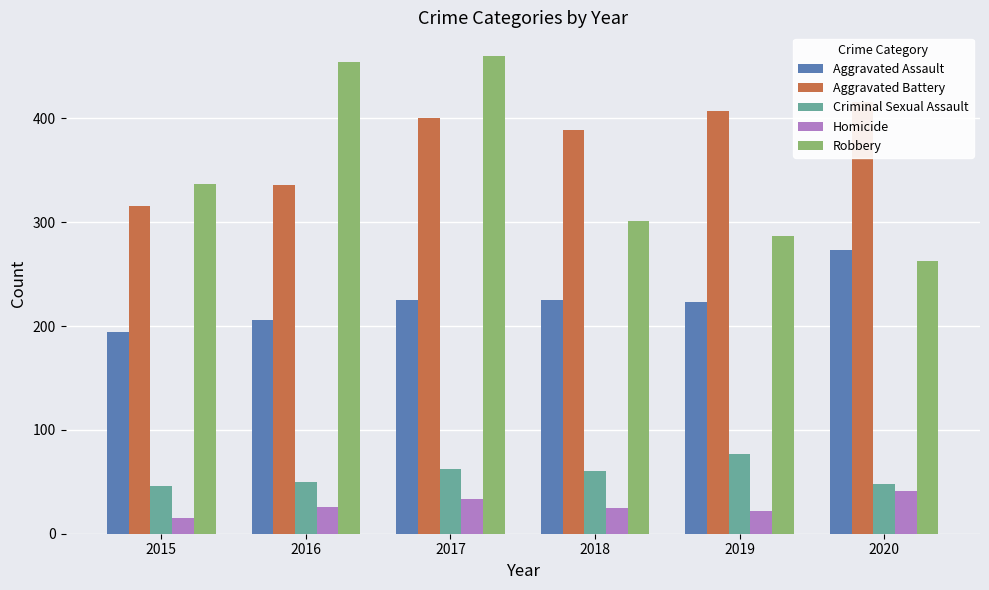

What is the difference between the highest and lowest values at 2019?

385